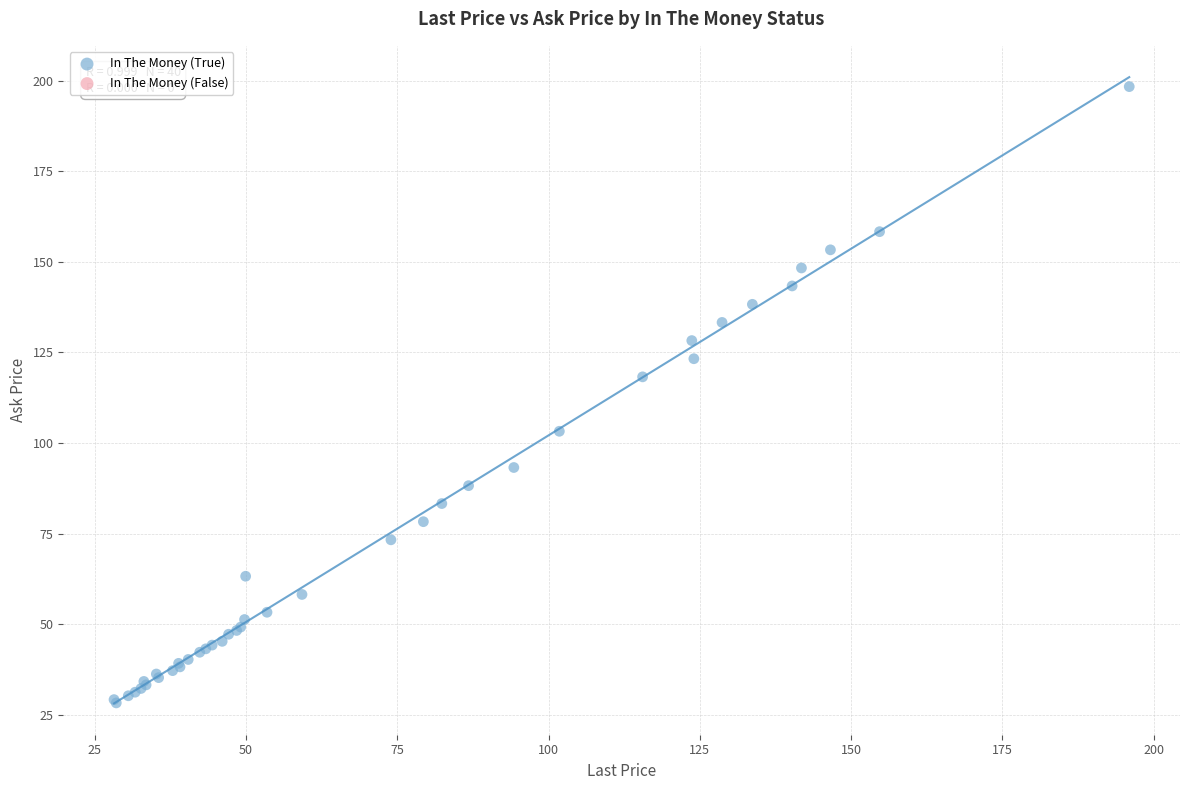

What Y value in the scatter plot is closest to 113?

118.3